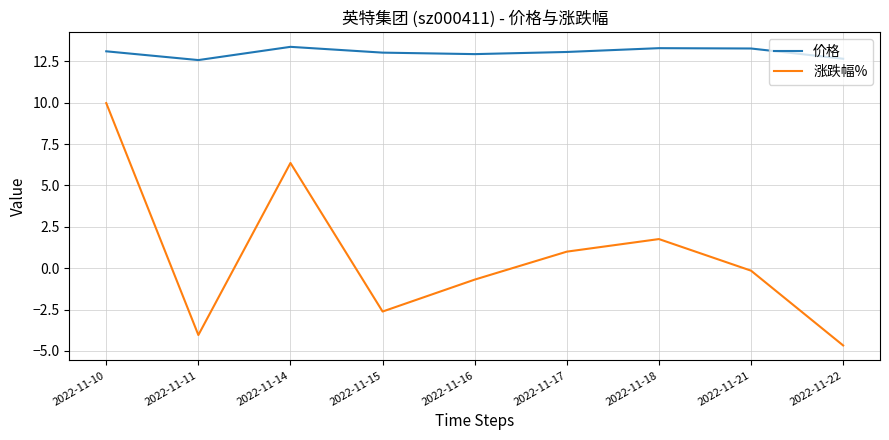

Rank the series by their maximum value, from highest to lowest.

价格, 涨跌幅%